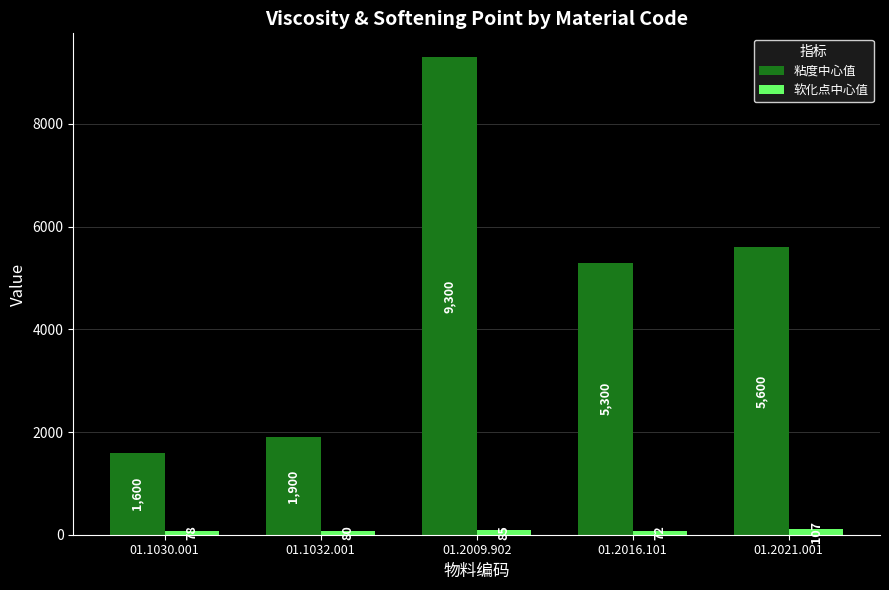

What is the label of the 1st bar from the left?

01.1030.001